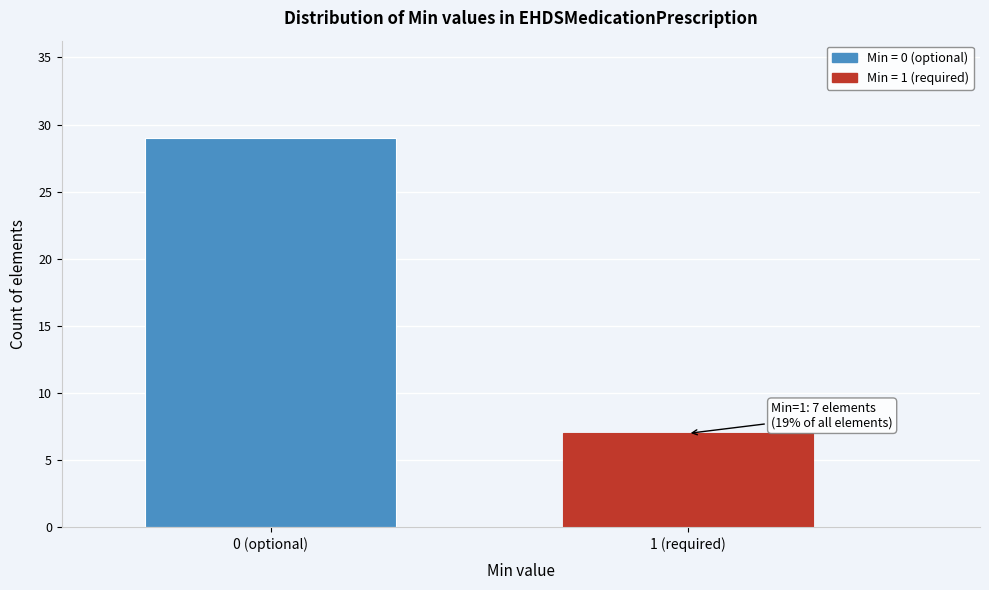

Reading left to right, what are all the values shown in this chart?

29	7